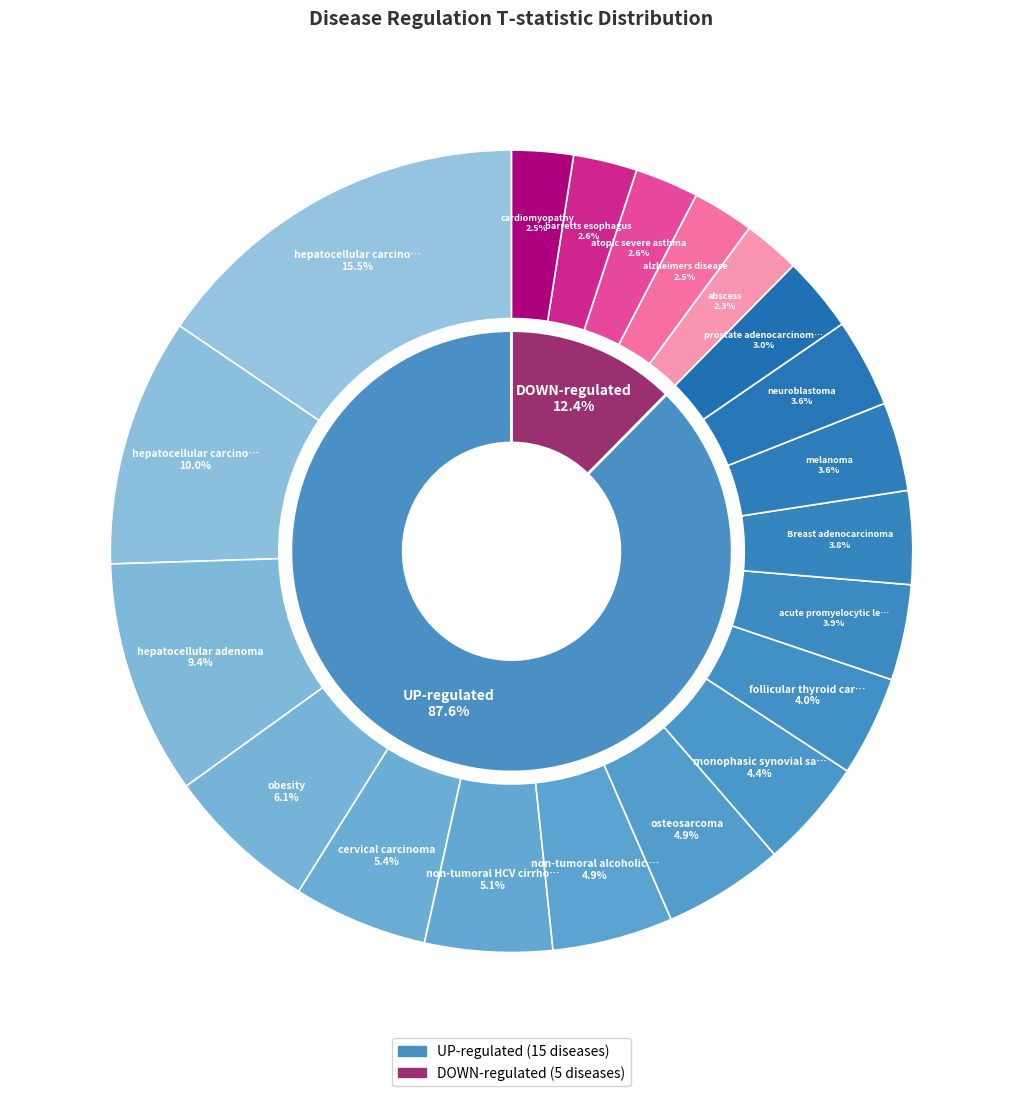

Is it true that Breast adenocarcinoma is 12% of the pie?

False